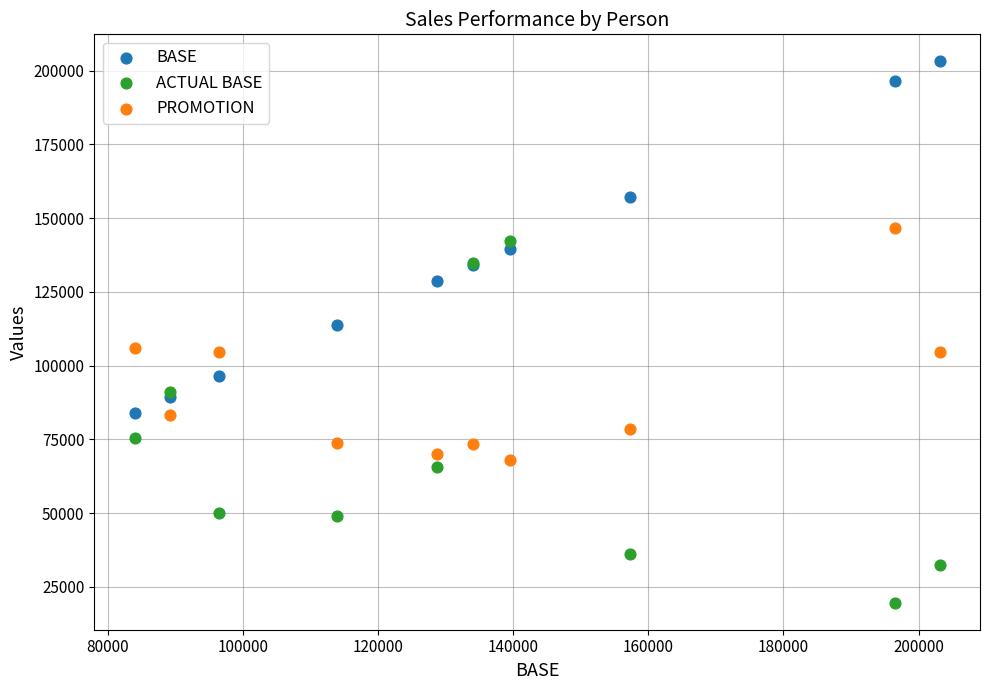

Across all series, what Y value is closest to 111397?

113905.1